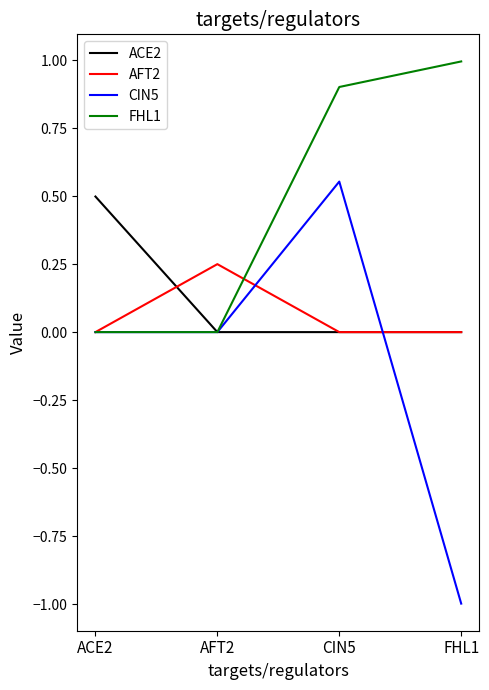

At which category is the sum across all series the highest?

CIN5